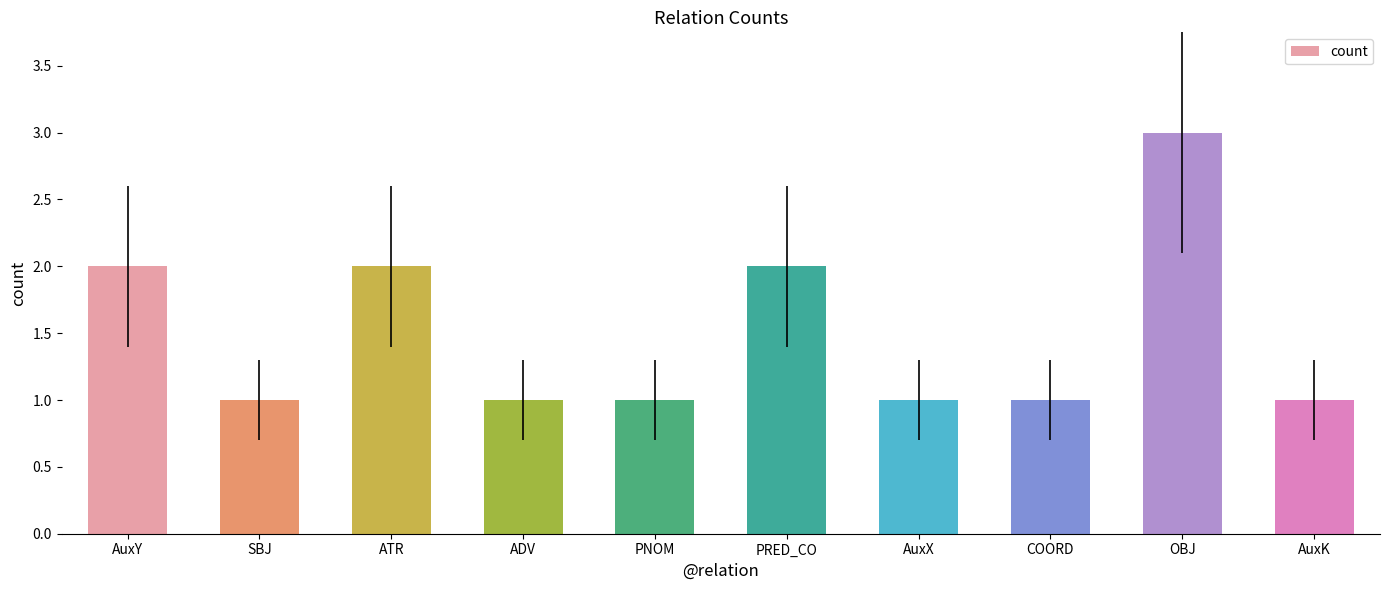

The value at AuxK is 1. True or false?

True